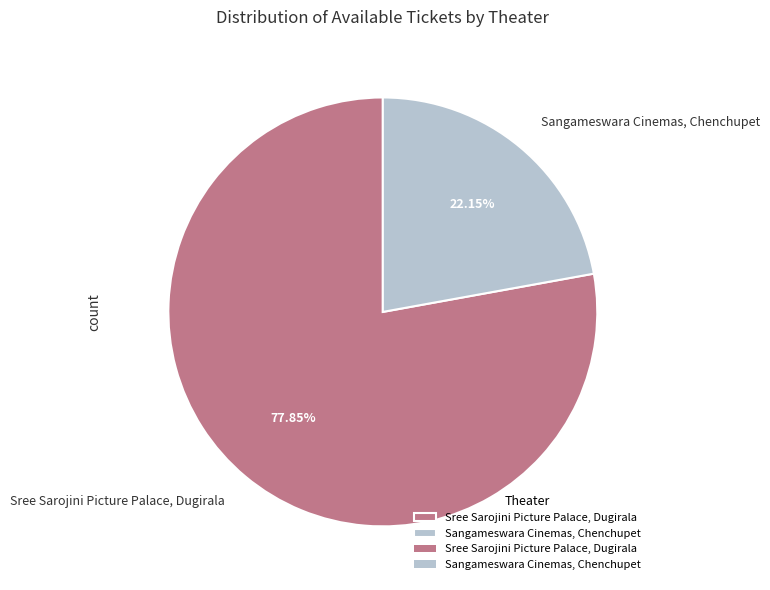

To the nearest percent, what portion does Sree Sarojini Picture Palace, Dugirala represent?

78%